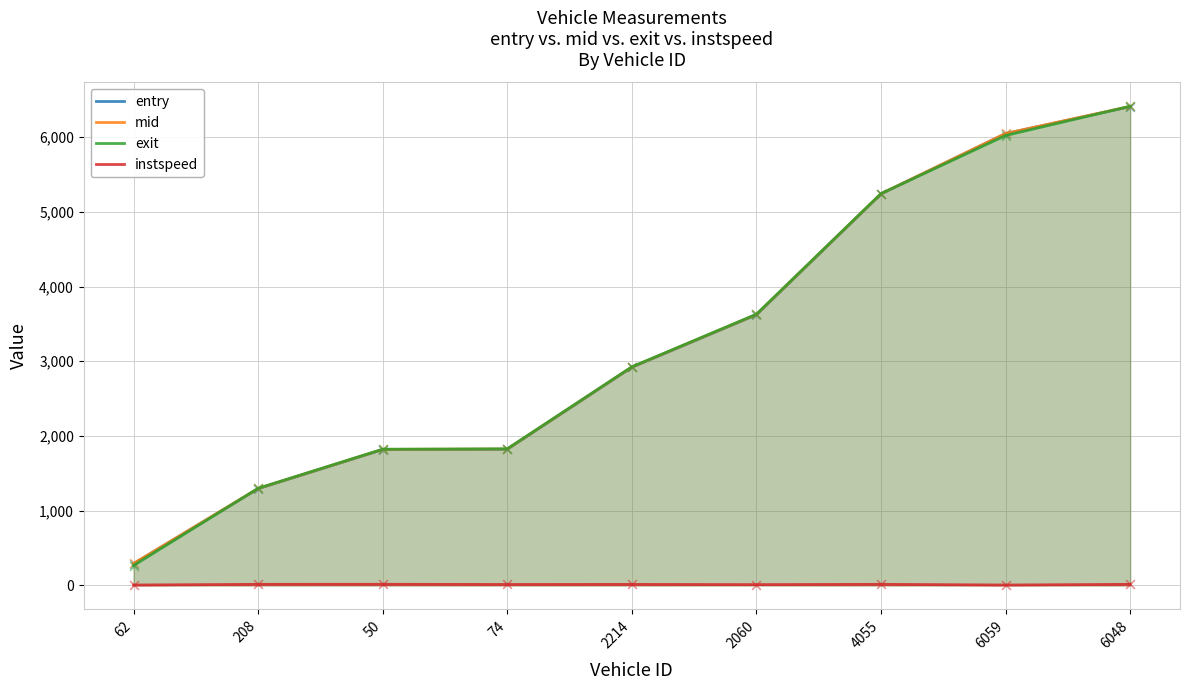

Is the value of instspeed at 2214 greater than the value of entry at 6059?

No